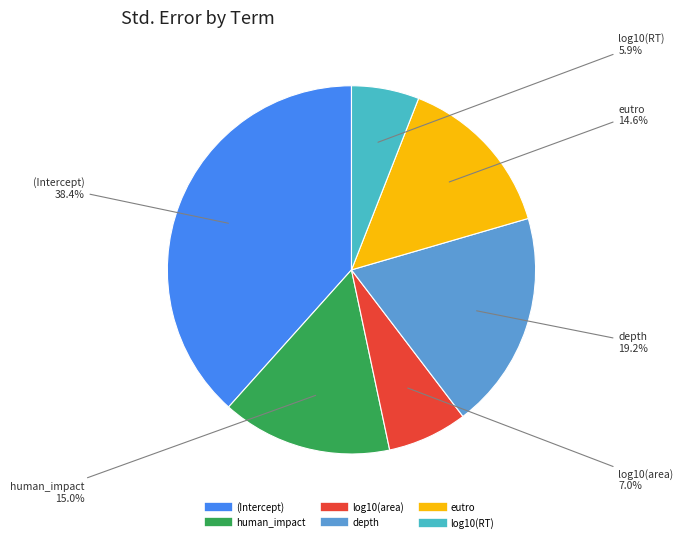

How much of the chart is everything except human_impact?

85.0%